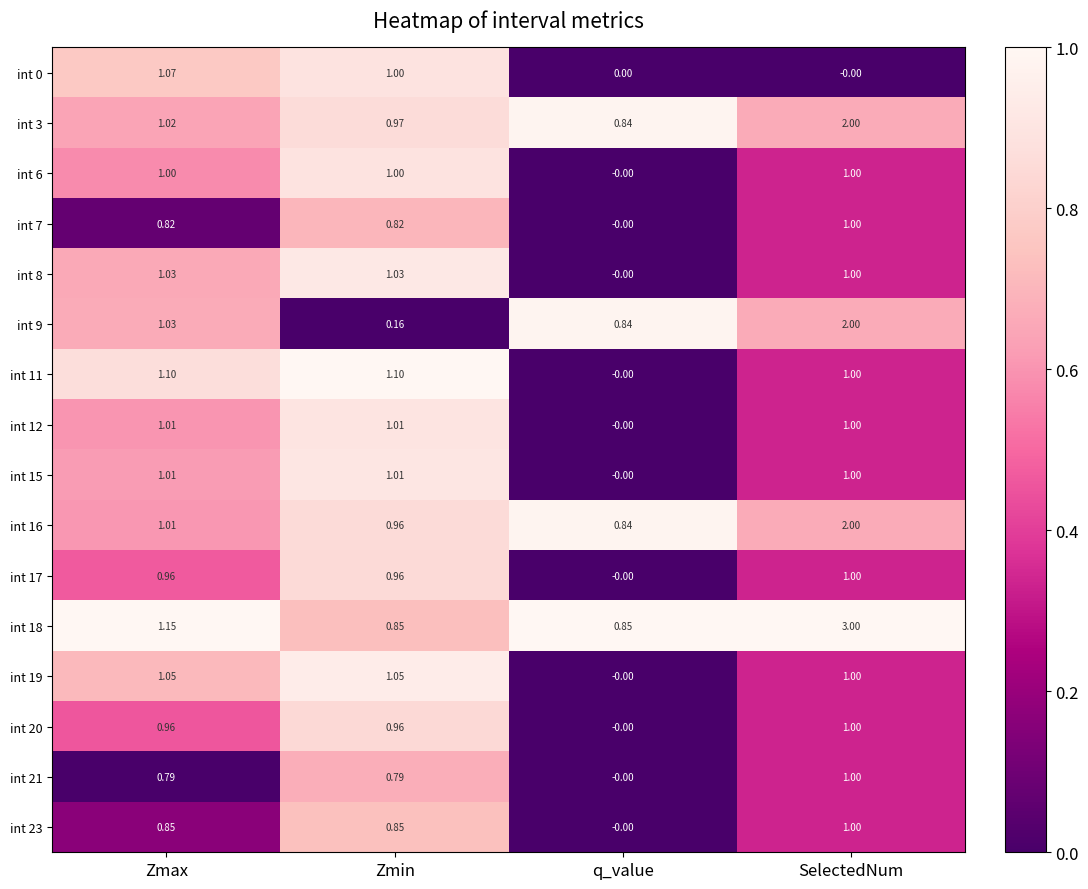

What is the difference between the highest and lowest values at Zmin?

0.9